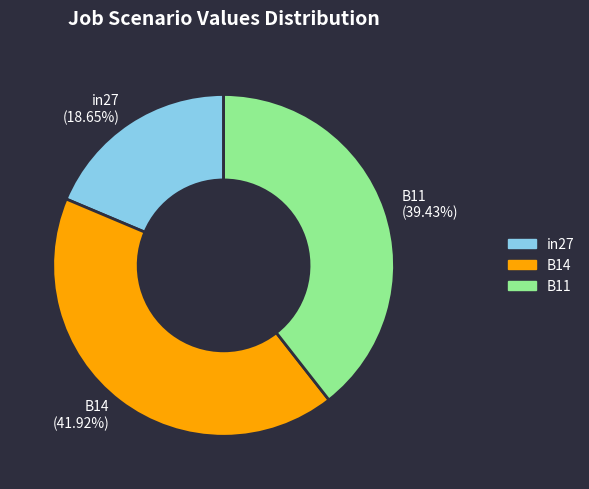

Do B11 (39.43%) and in27 (18.65%) together represent more than half of the pie?

Yes